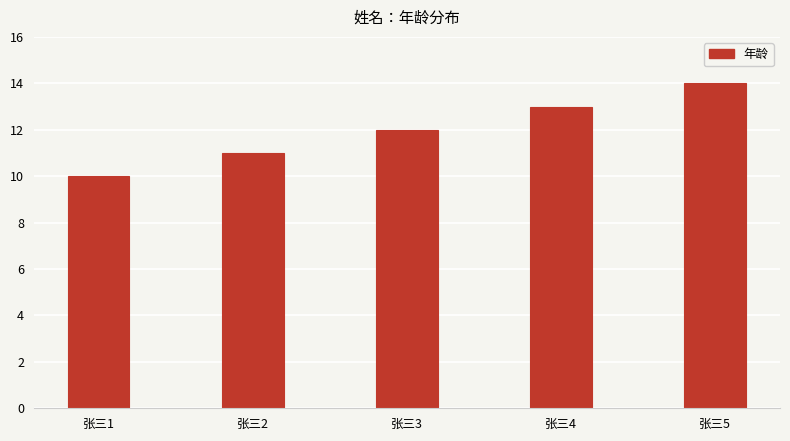

Reading left to right, extract all data points from this chart.

10	11	12	13	14